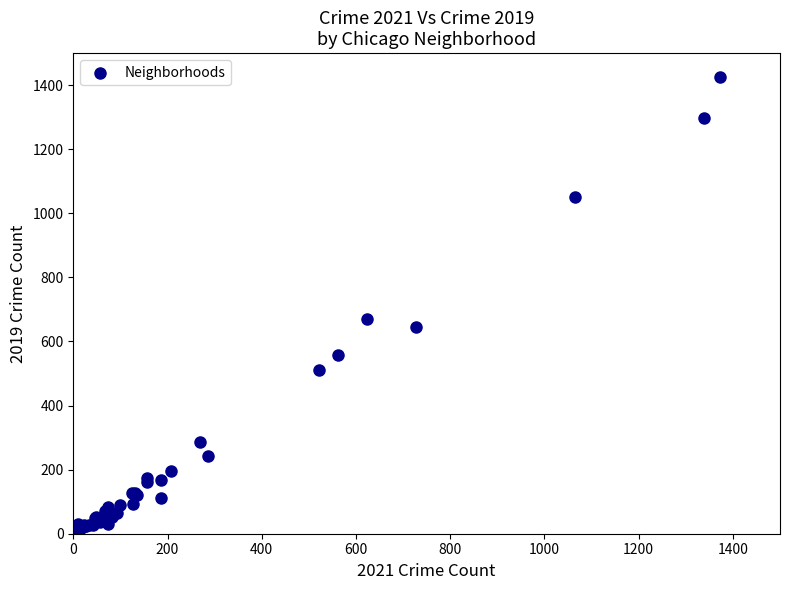

What Y value in the scatter plot is closest to 715?

671